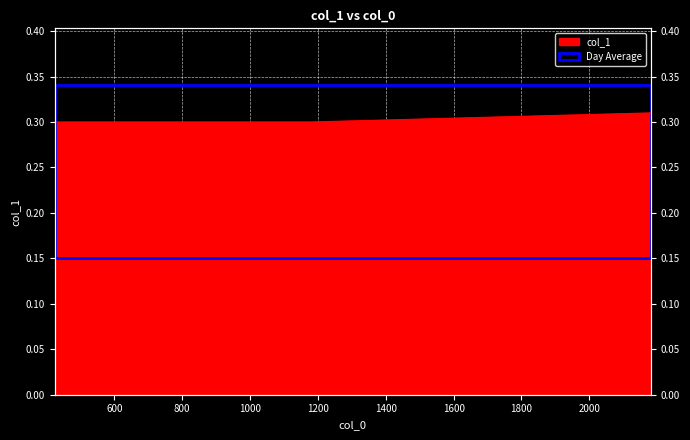

How many values are between 0 and 1?

4